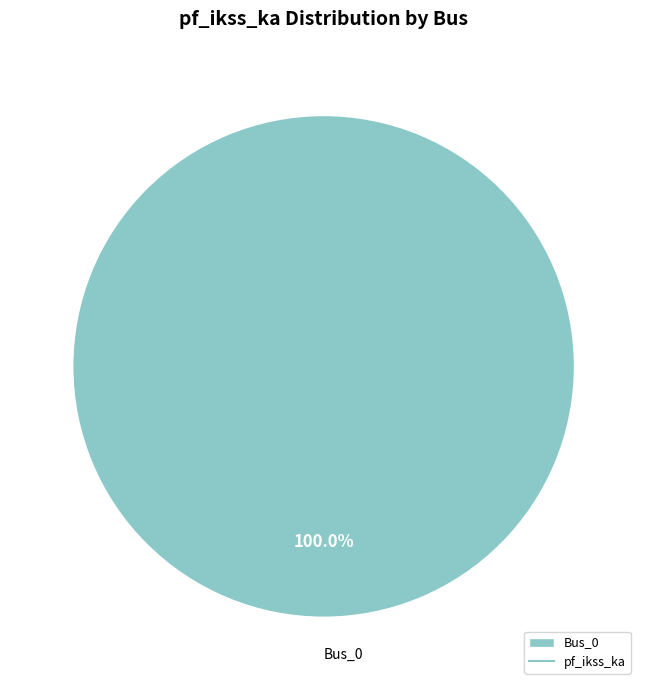

How many segments does this pie chart have?

1